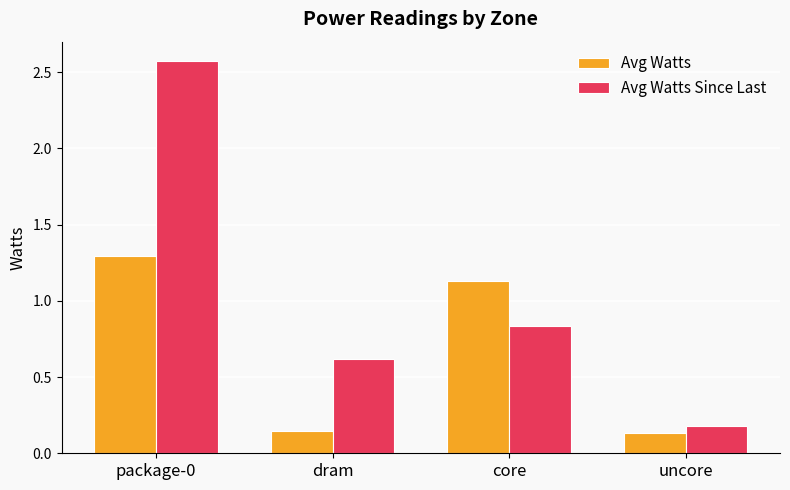

What is the approximate value of Avg Watts Since Last at dram?

0.6